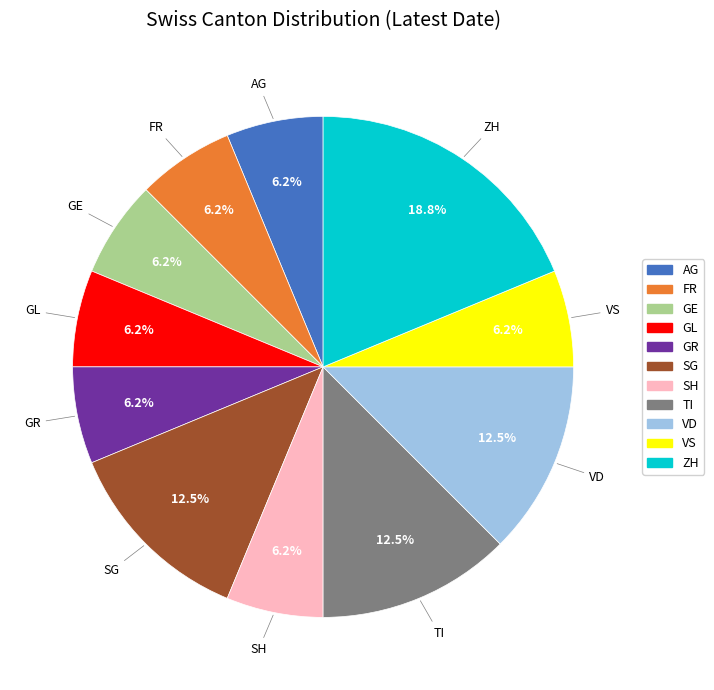

Is there any slice that represents more than half of the pie?

No